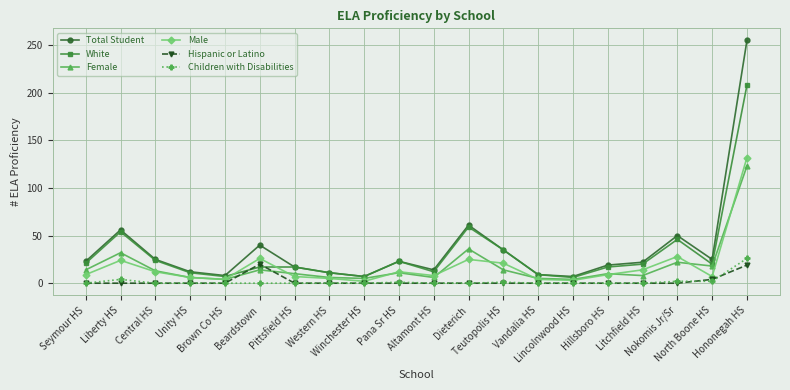

At which label does Total Student reach its peak?

Hononegah HS